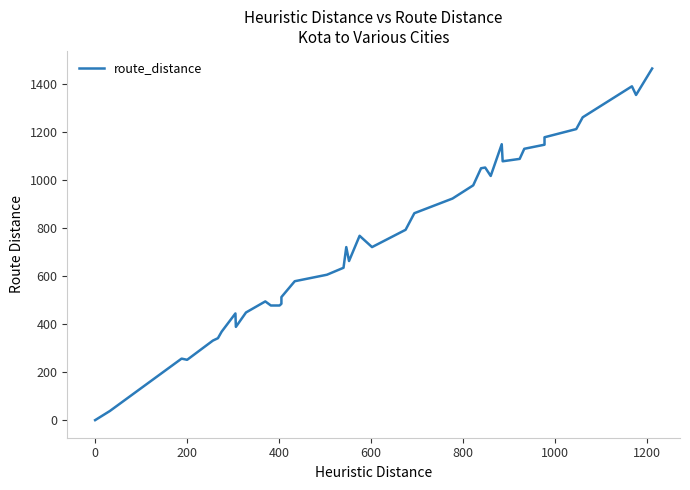

The chart shows a value of 965 at 17. True or false?

False